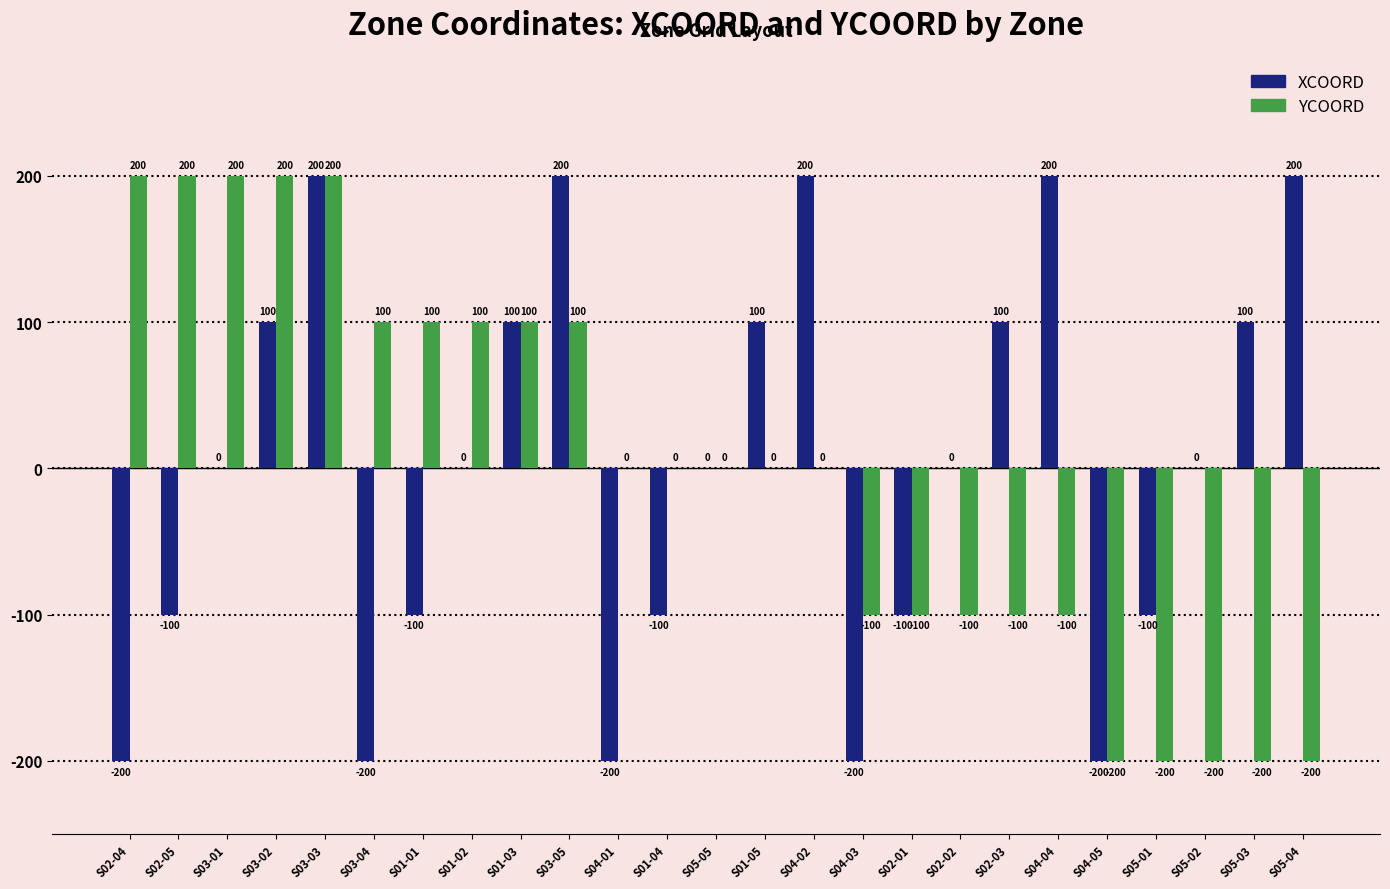

What is the sum of the XCOORD values at S01-02 and S01-01?

-100